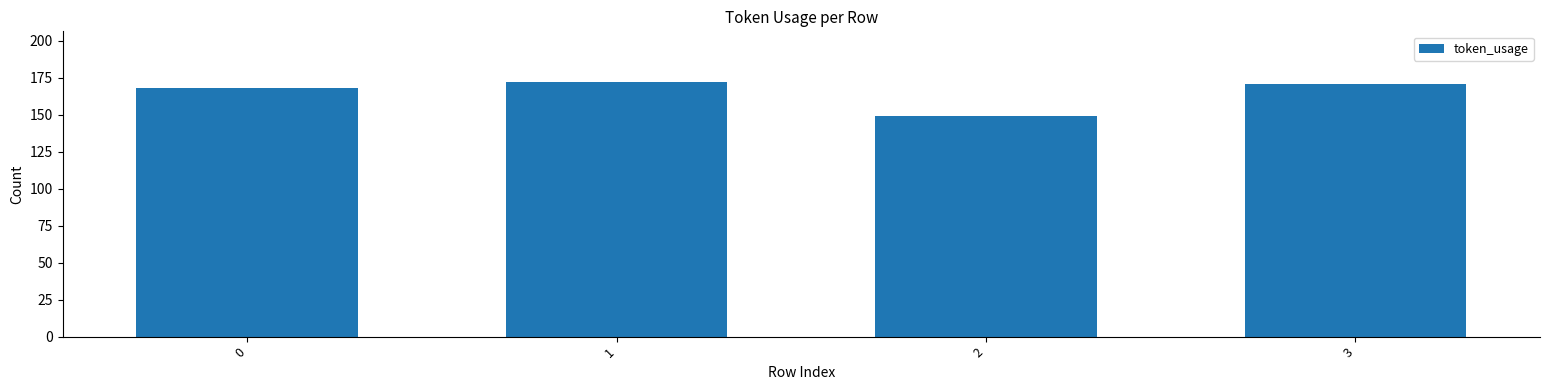

What is the value of the 1st bar from the left?

168